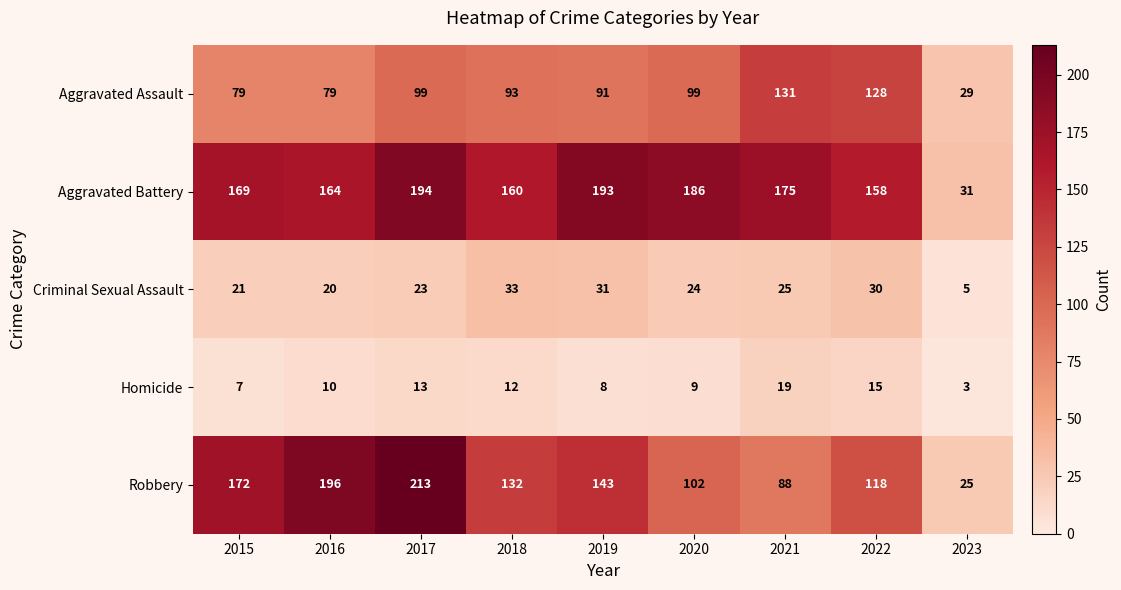

Is the value of Aggravated Battery at 2015 greater than the value of Criminal Sexual Assault at 2023?

Yes